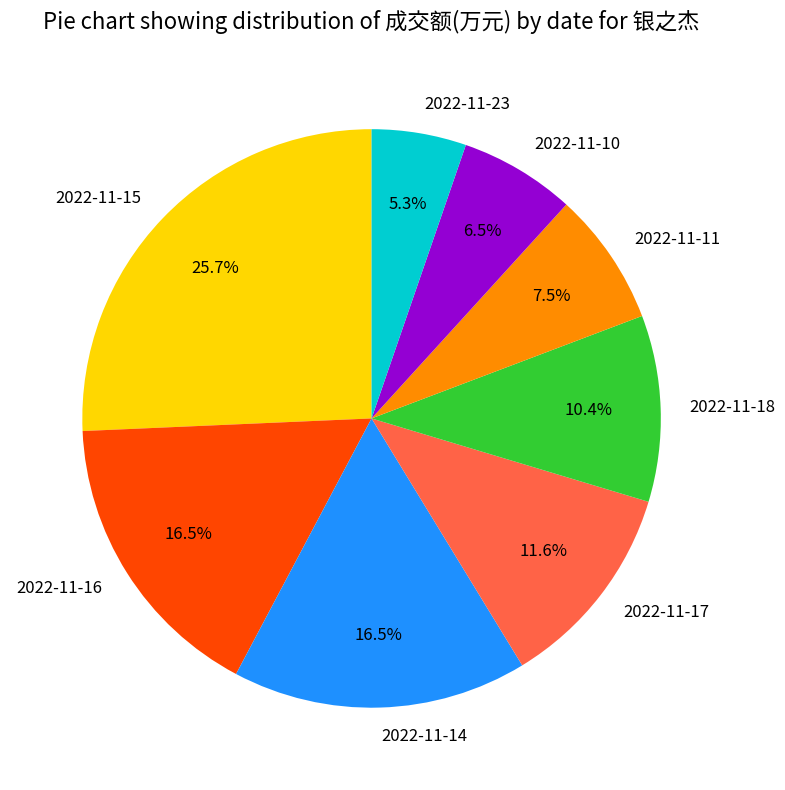

How many slices are in this pie chart?

8